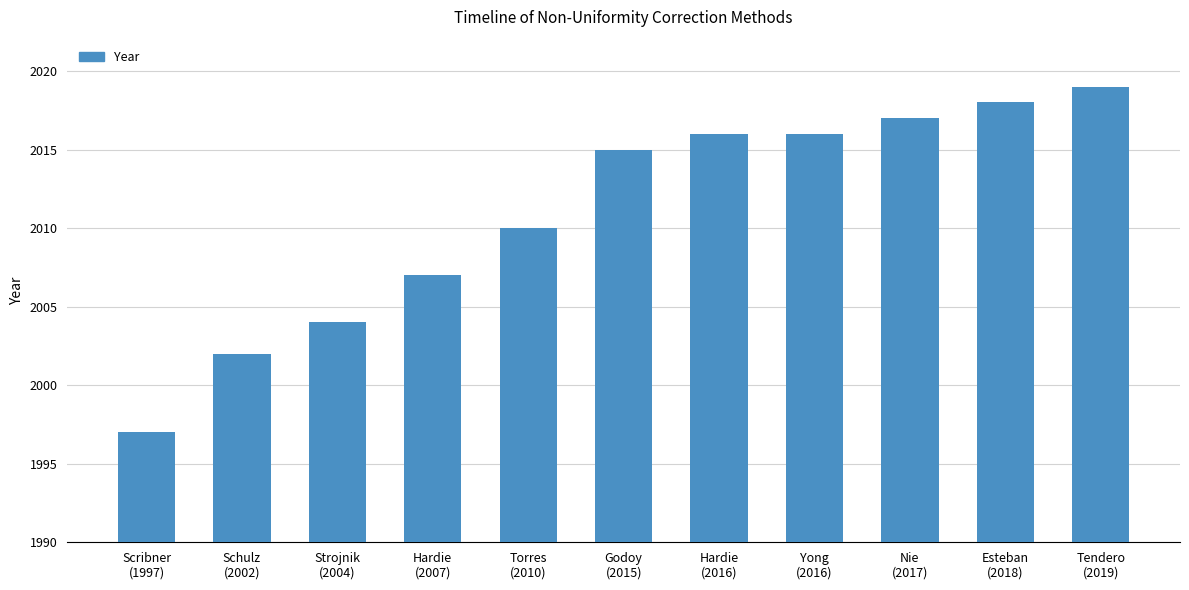

Where is the data nearest to the value 2008?

Hardie
(2007)